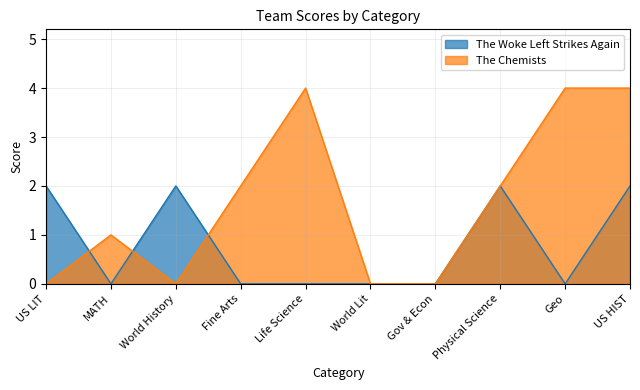

What is the total value across all series at US HIST?

6